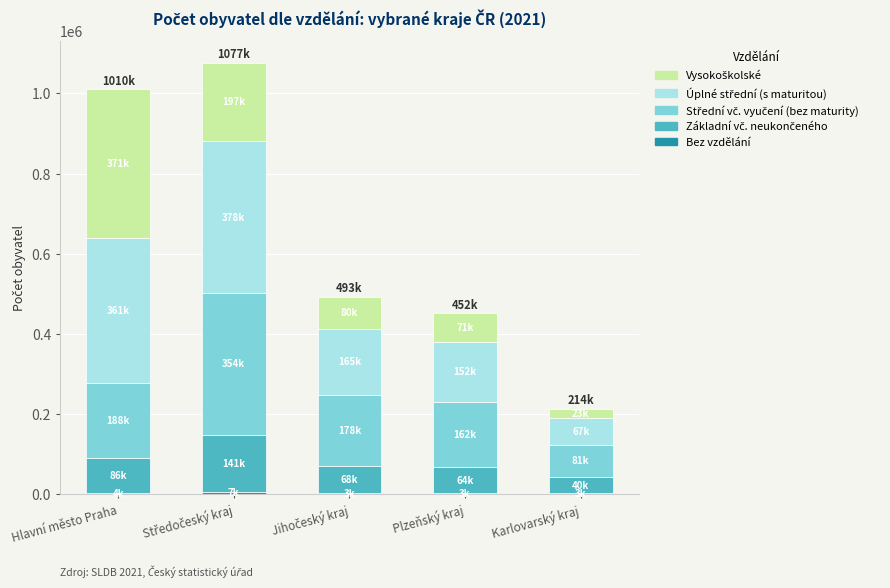

How many series are shown in this chart?

5